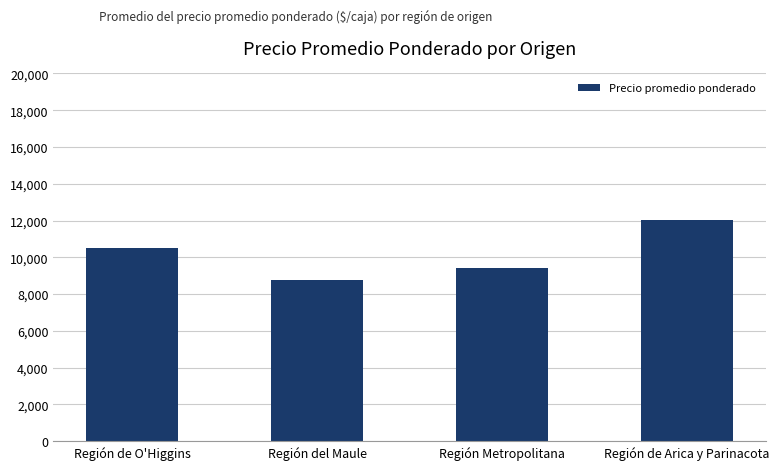

List the labels in order of value, largest first.

Región de Arica y Parinacota, Región de O'Higgins, Región Metropolitana, Región del Maule